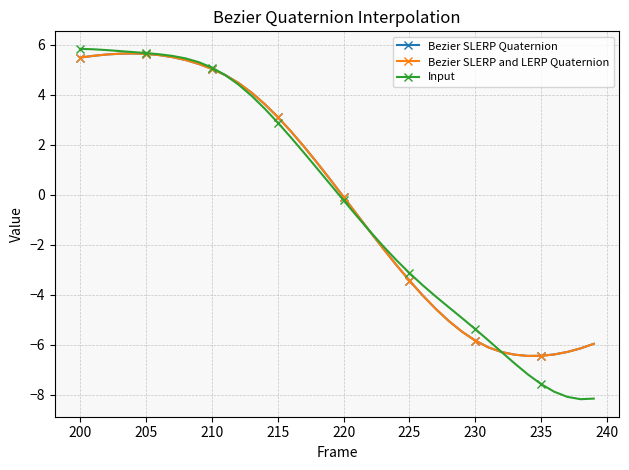

What is the greatest value displayed?

5.8